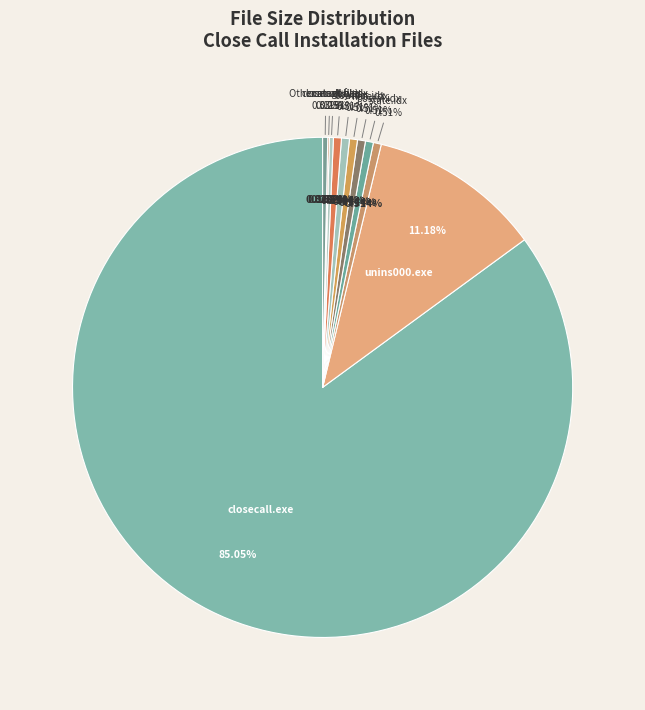

The /data/category.dat slice represents 0% of the pie. True or false?

True